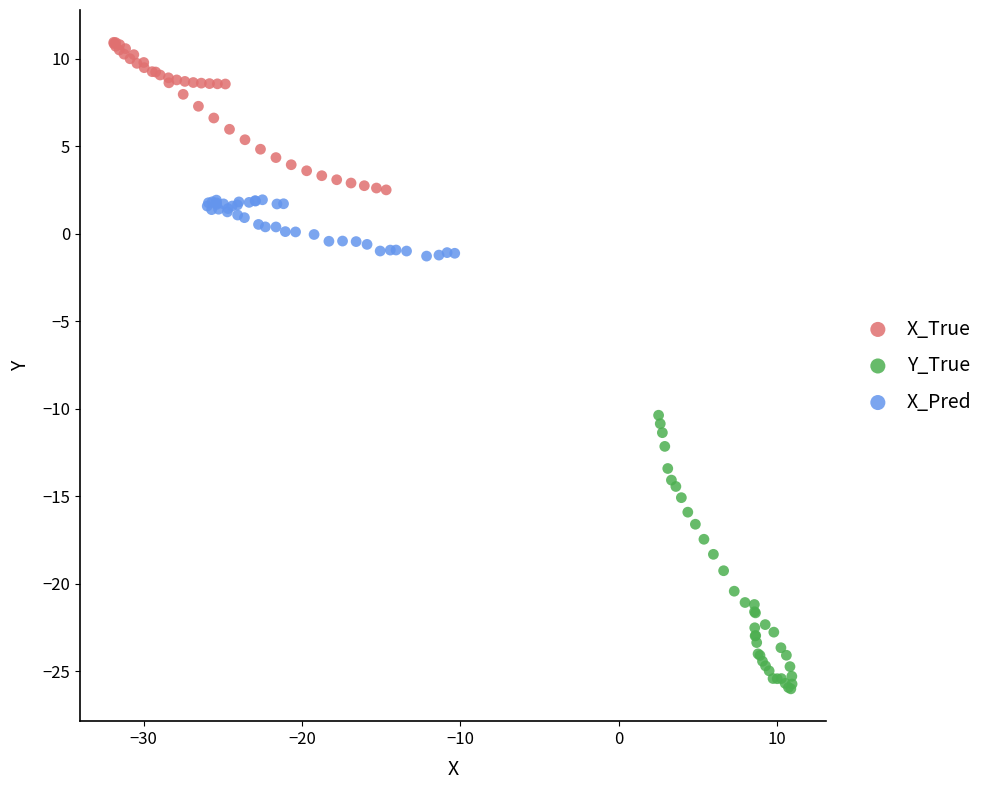

Which series contains the highest Y value?

X_True